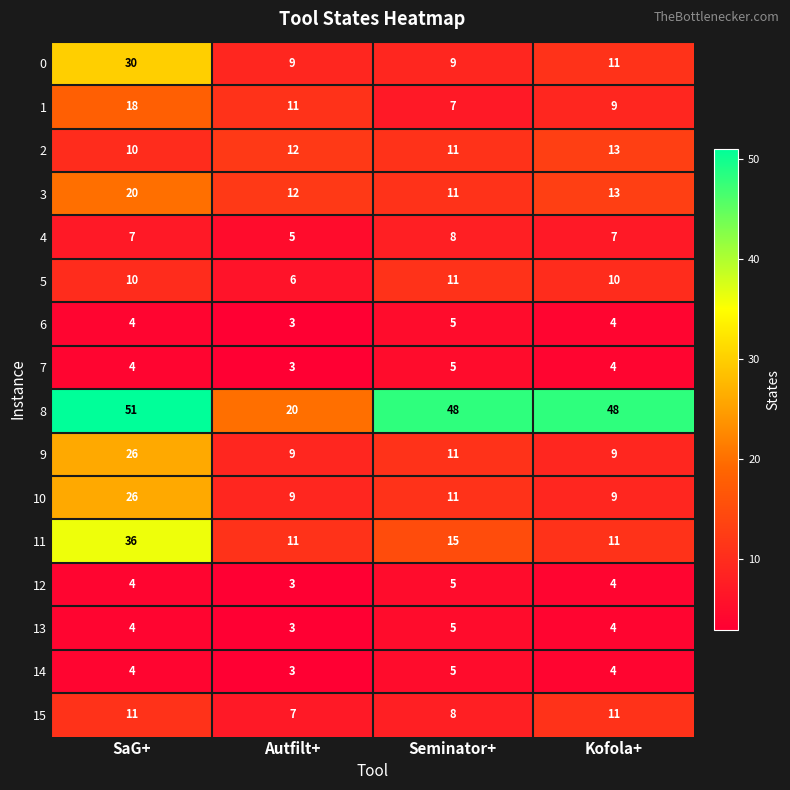

Which label corresponds to the largest value in the chart?

SaG+